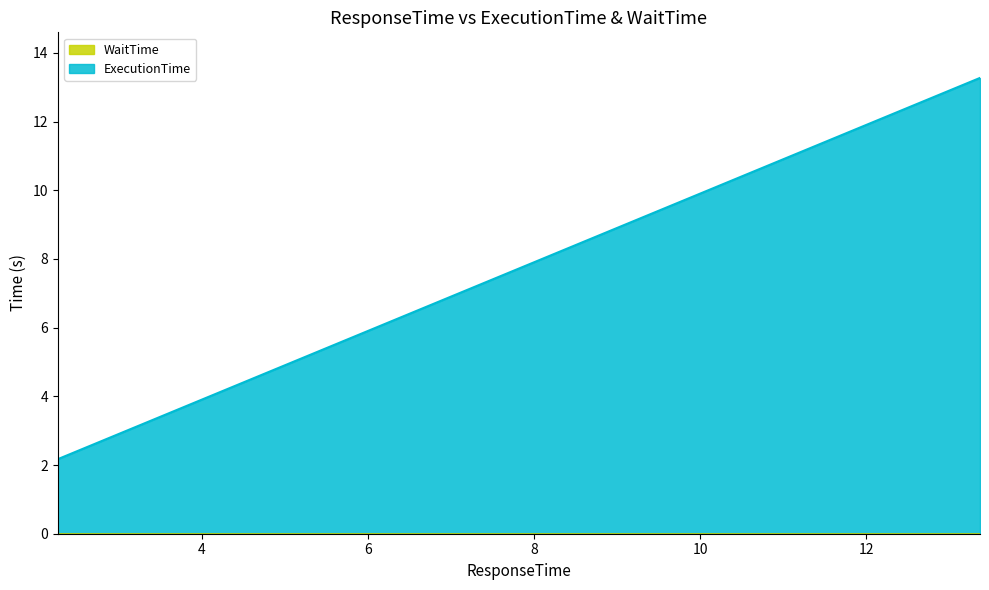

How many lines are shown in the chart?

1